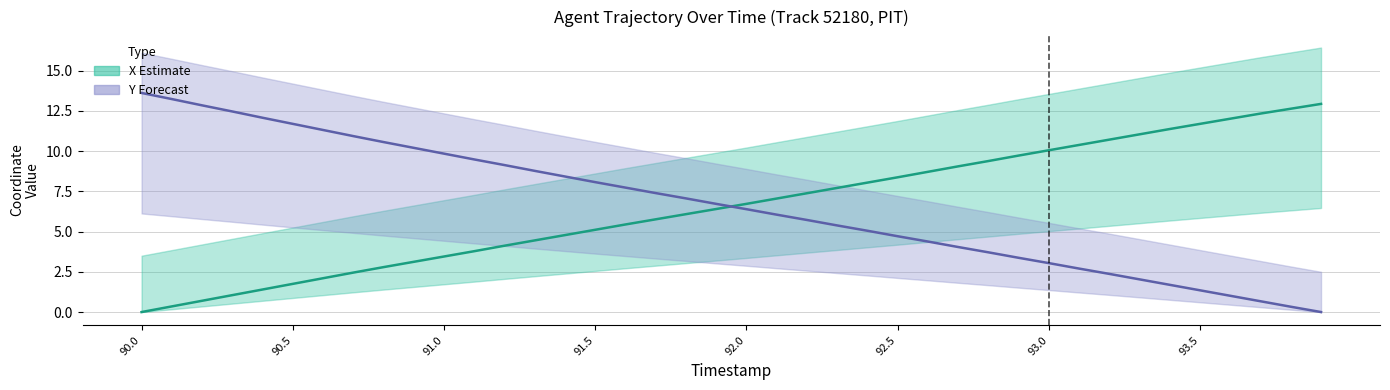

What is the approximate value of Y (center) at 93.0?

3.0